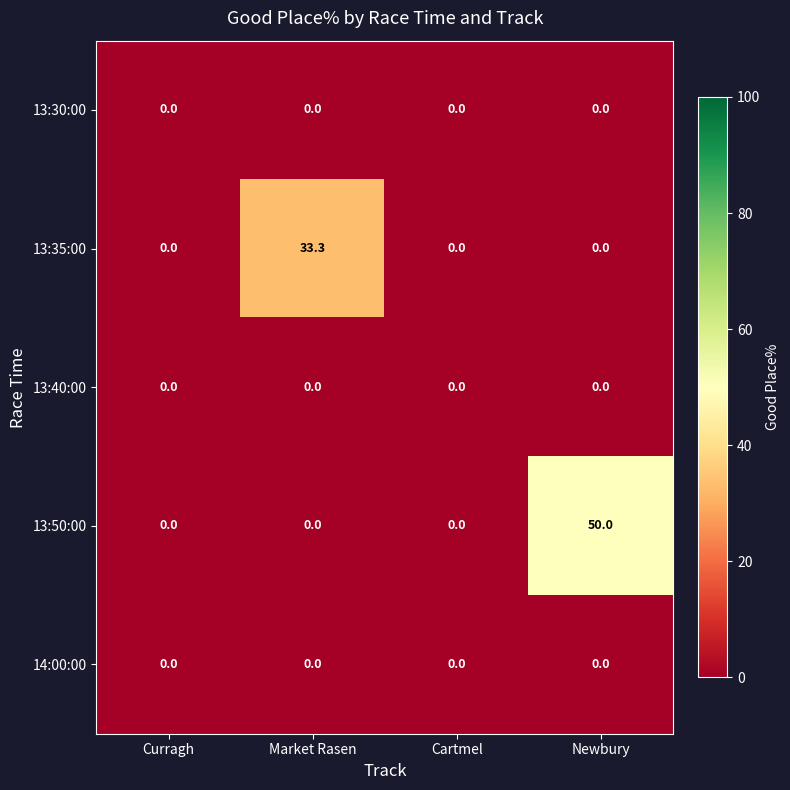

At which category is the sum across all series the highest?

Newbury